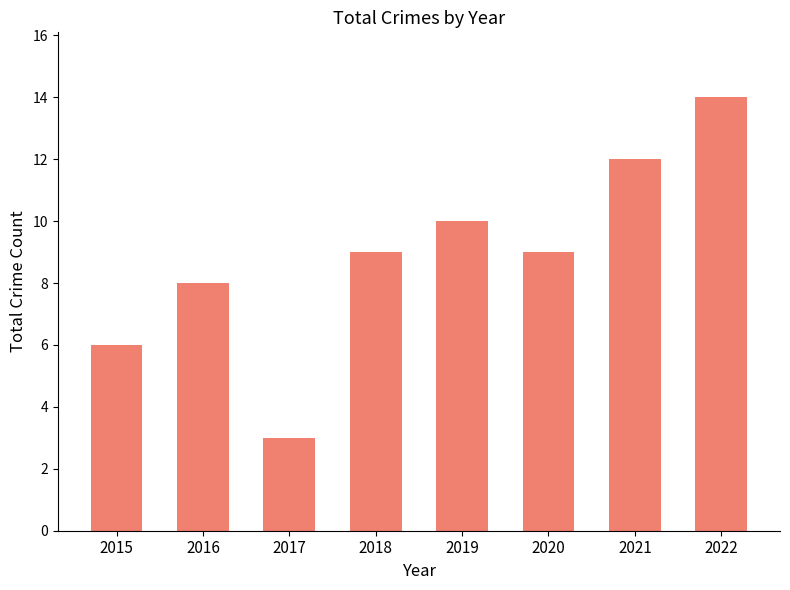

Read the value at 2015, to the nearest 10.

10